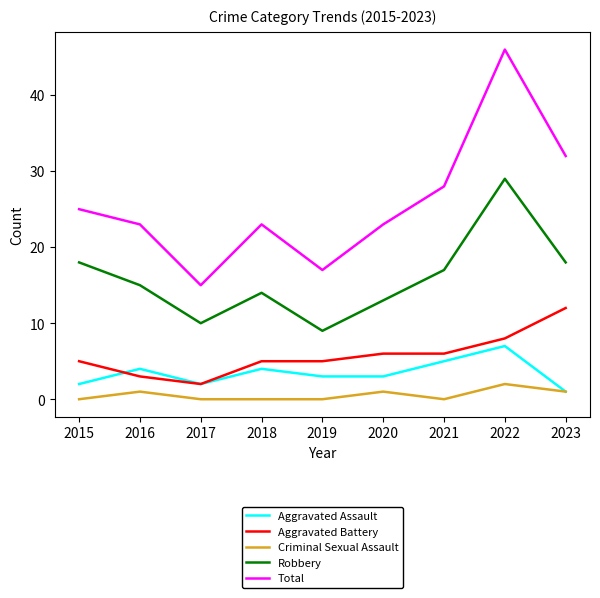

At which category does Criminal Sexual Assault reach its first local peak?

2016